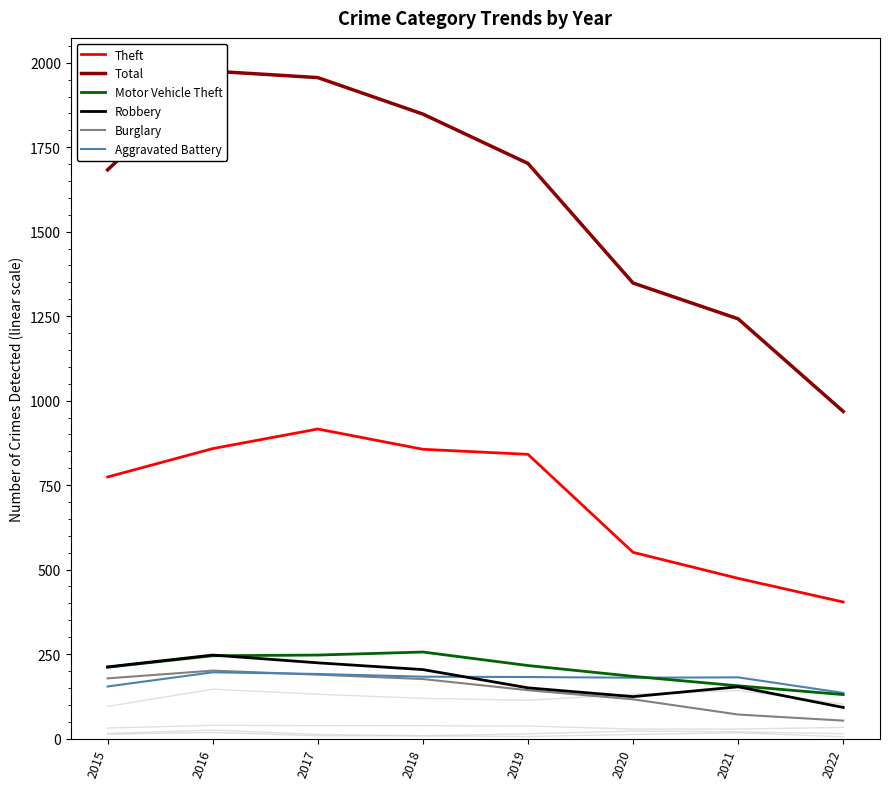

How many interior local peaks does the Motor Vehicle Theft series have?

1